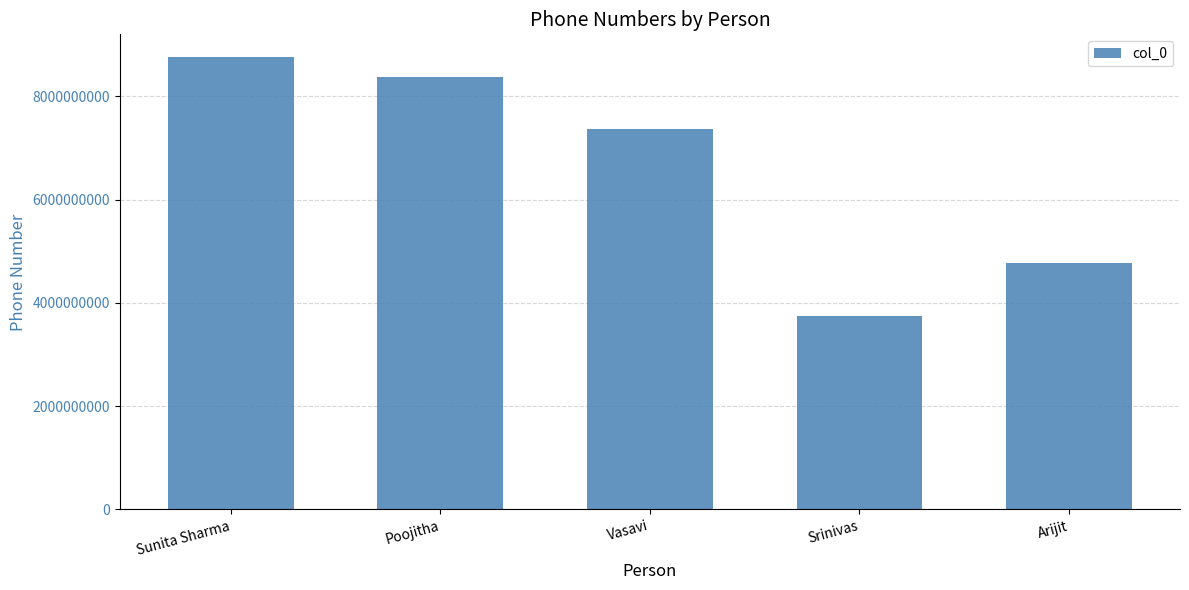

Approximately how many times larger is the value at Arijit compared to Srinivas?

1.3